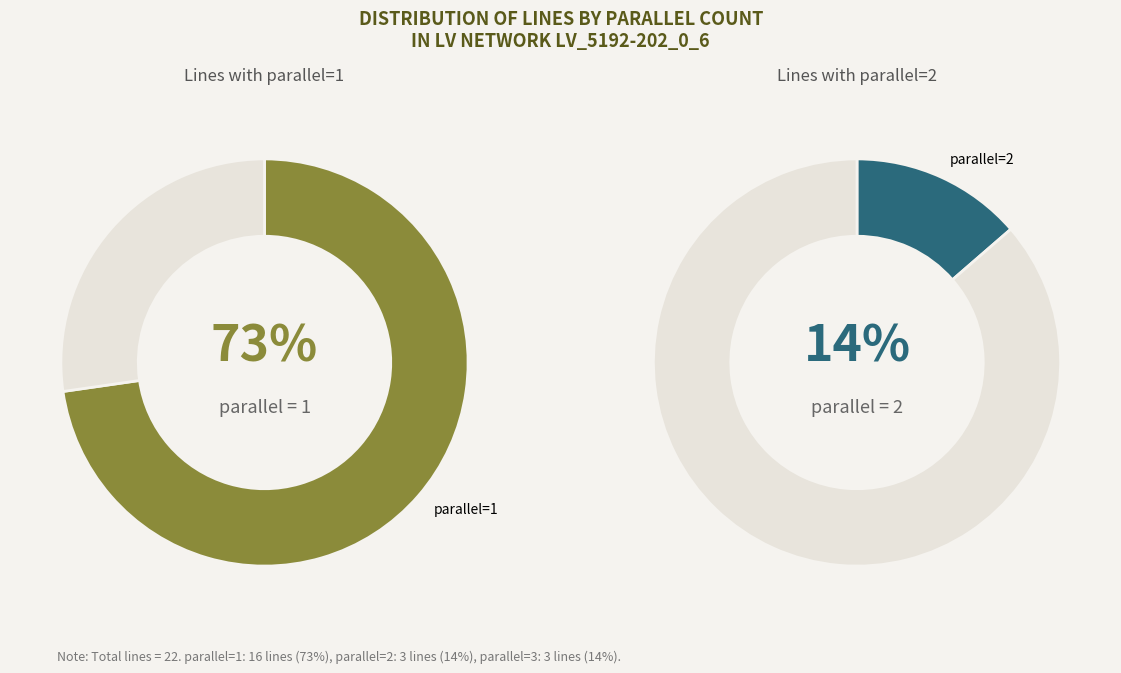

Combined, what portion of the pie is 2 and 1?

86.4%